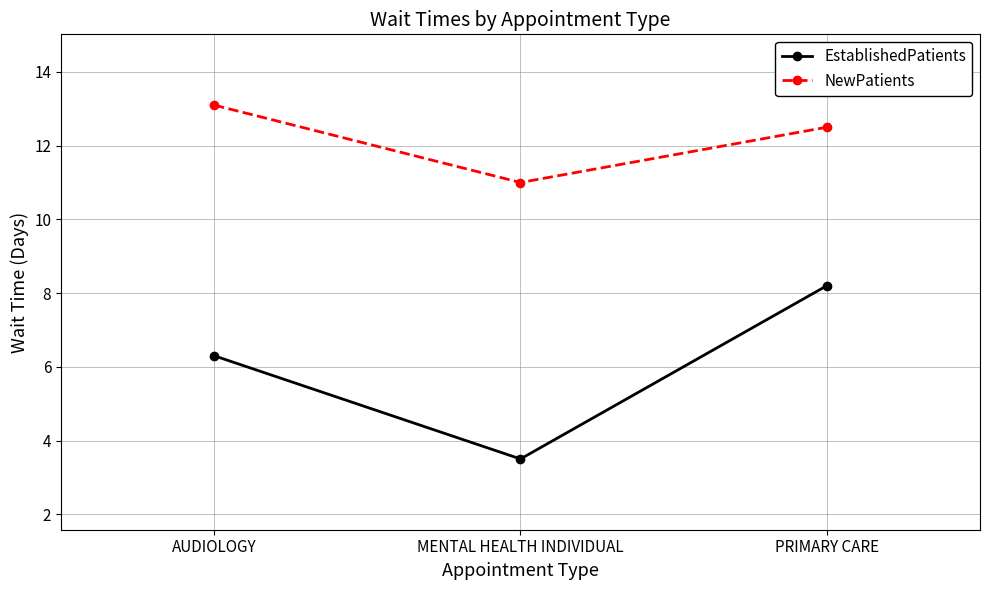

What is the average value of the NewPatients series?

12.2